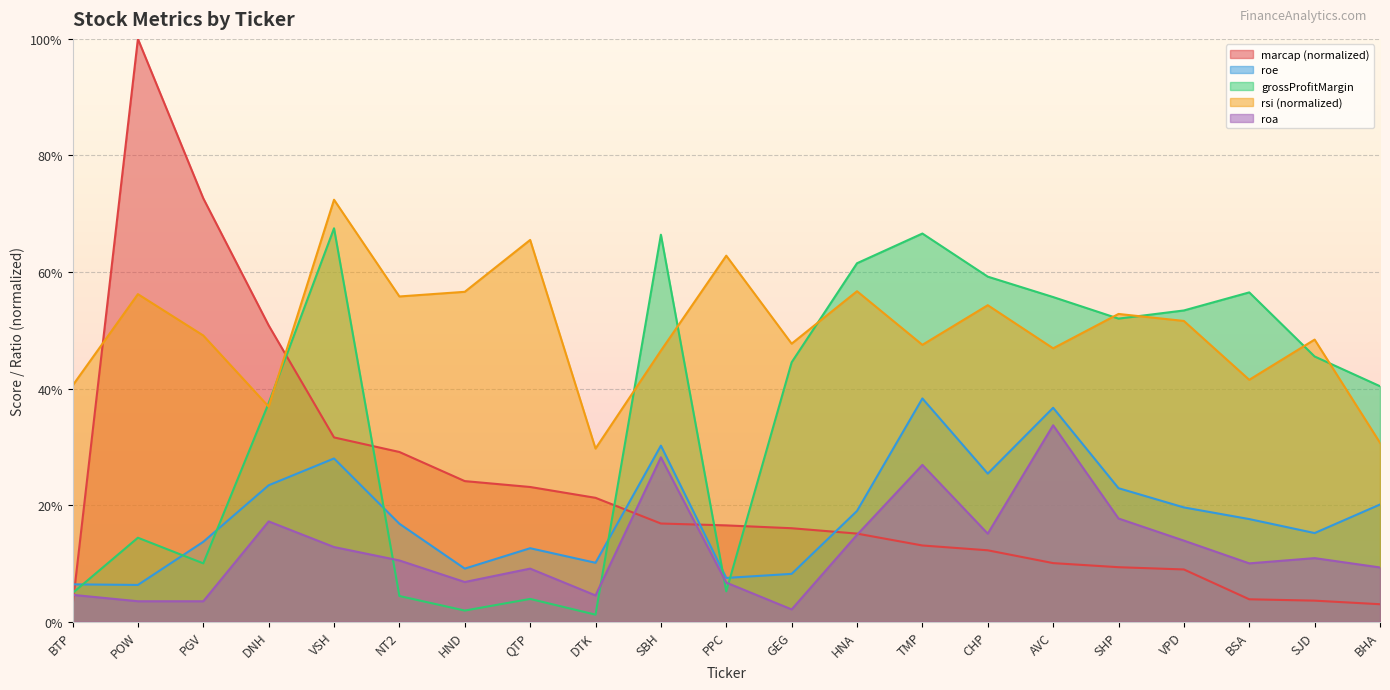

In grossProfitMargin, how many points are higher than both neighbors (excluding endpoints)?

6